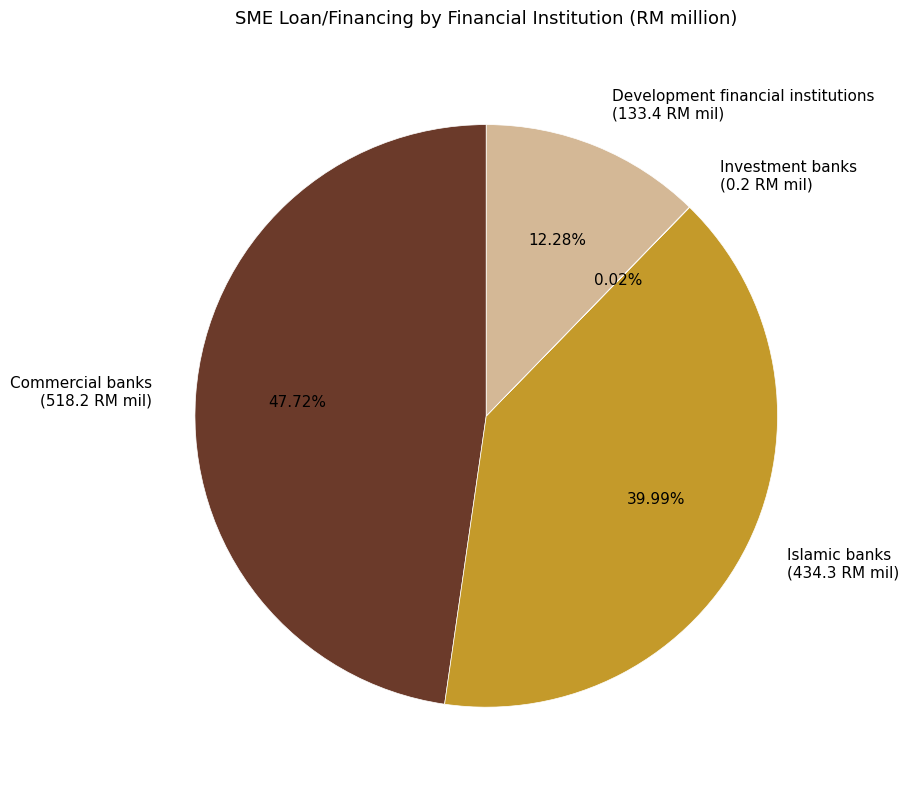

Is it true that Commercial banks is 60% of the pie?

False